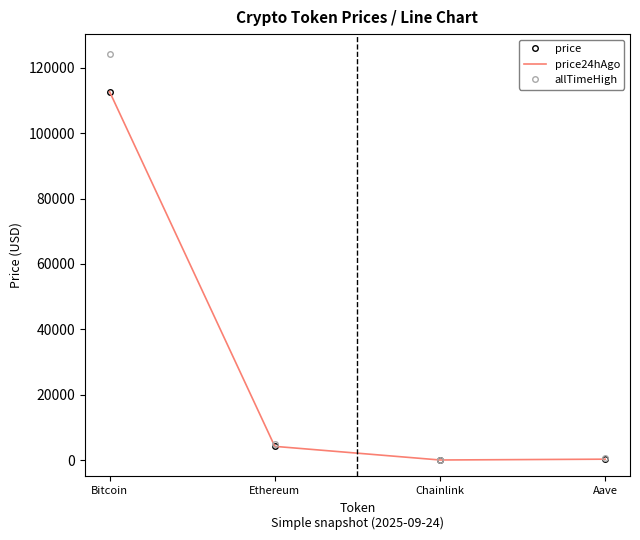

Which series has the widest spread of values?

allTimeHigh